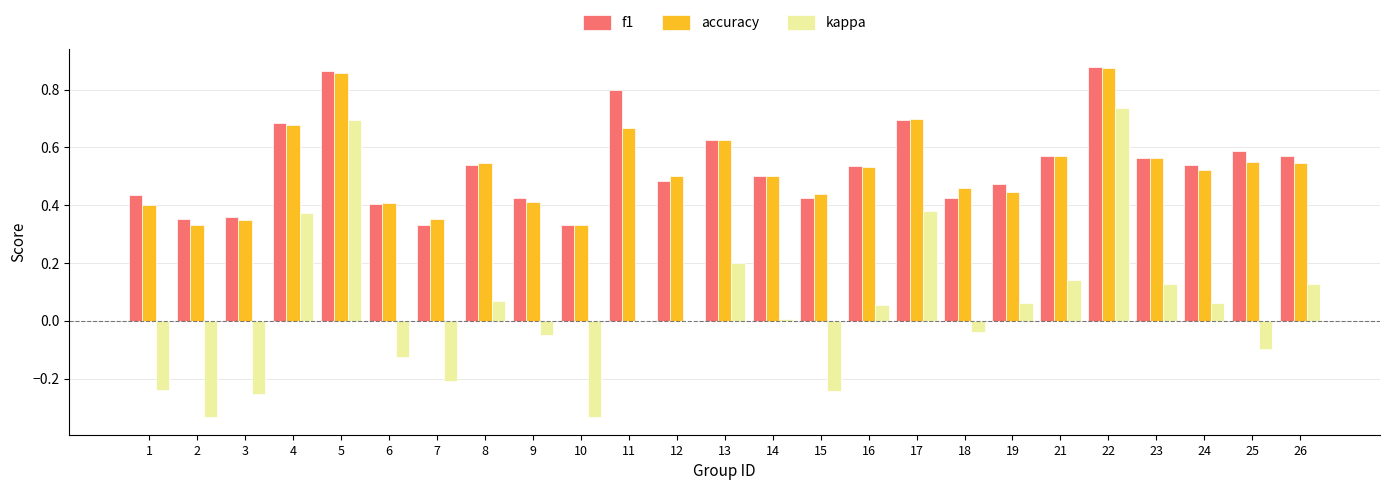

Is it true that kappa equals 0.7 at 5?

True